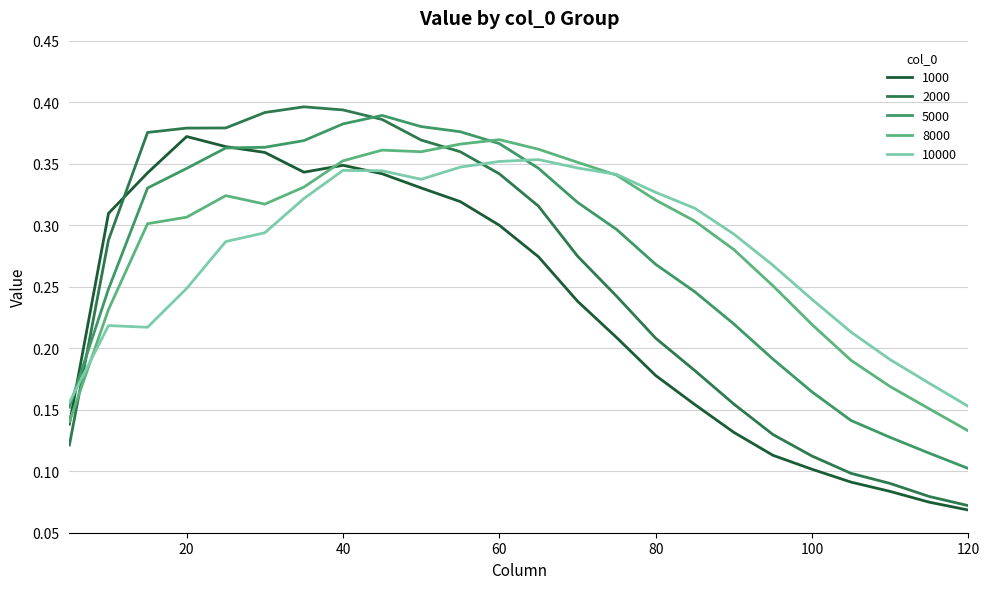

What are all the series names shown in the legend?

1000, 2000, 5000, 8000, 10000